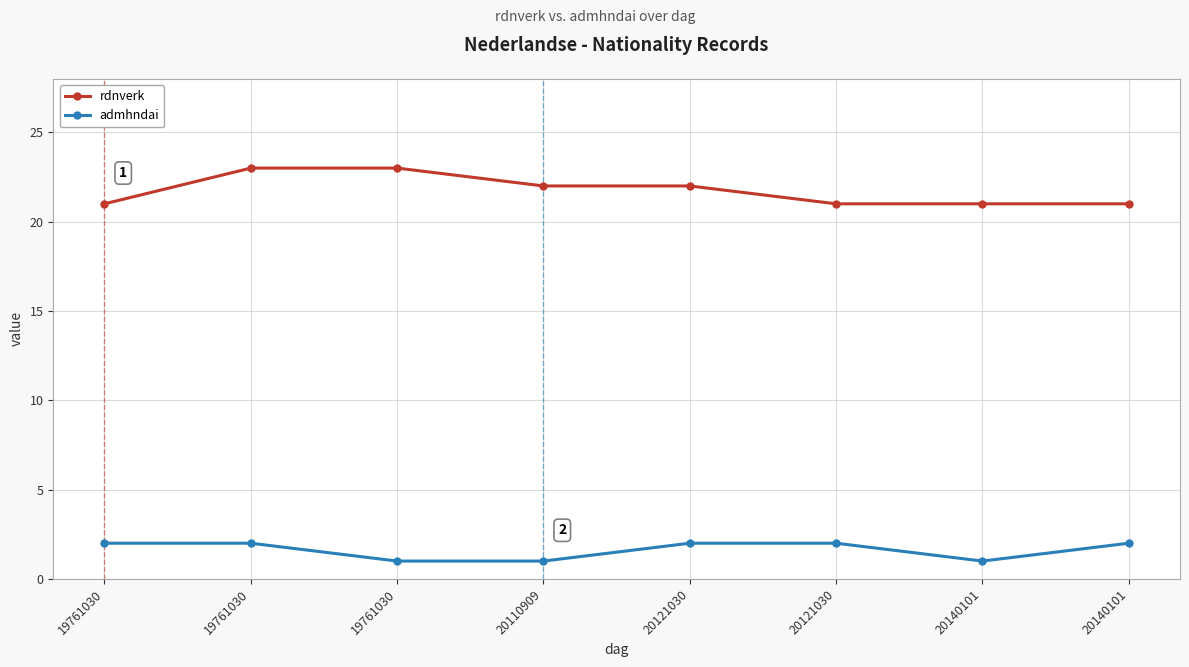

Reading left to right, list all the values displayed in this chart.

rdnverk: 21	23	23	22	22	21	21	21
admhndai: 2	2	1	1	2	2	1	2